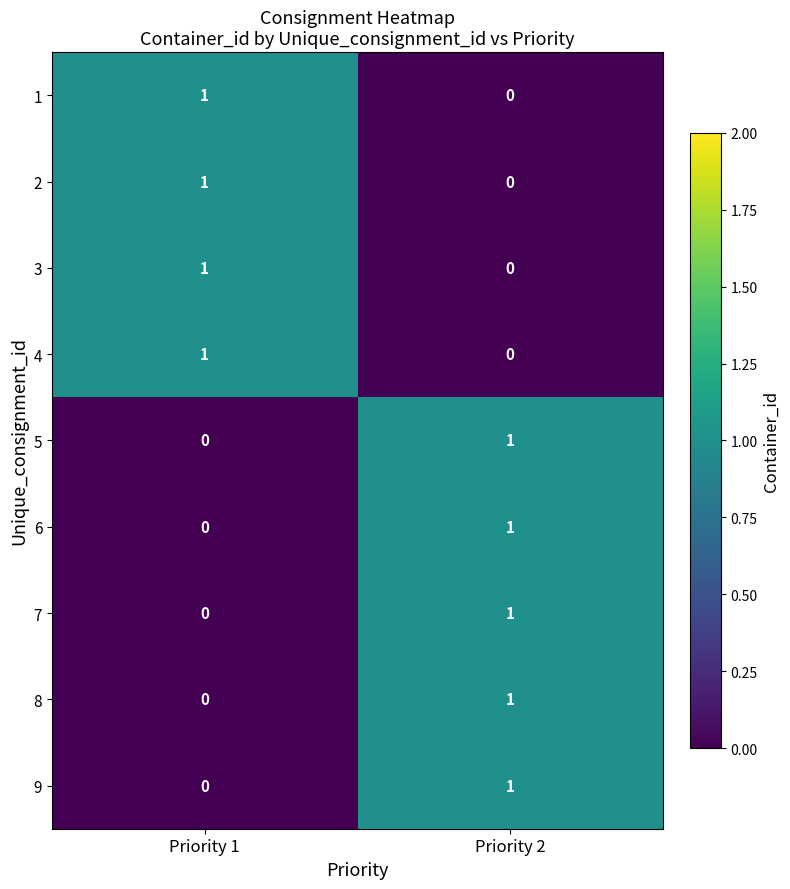

Reading left to right, list all the values displayed in this chart.

1: 1	0
2: 1	0
3: 1	0
4: 1	0
5: 0	1
6: 0	1
7: 0	1
8: 0	1
9: 0	1